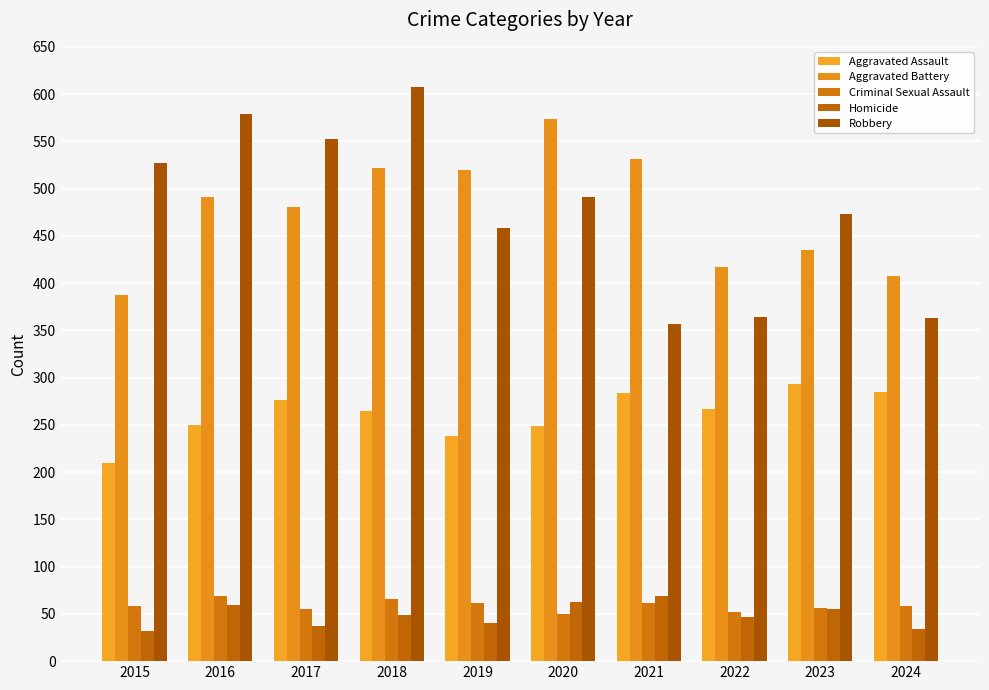

At which label is Homicide closest to 50?

2018